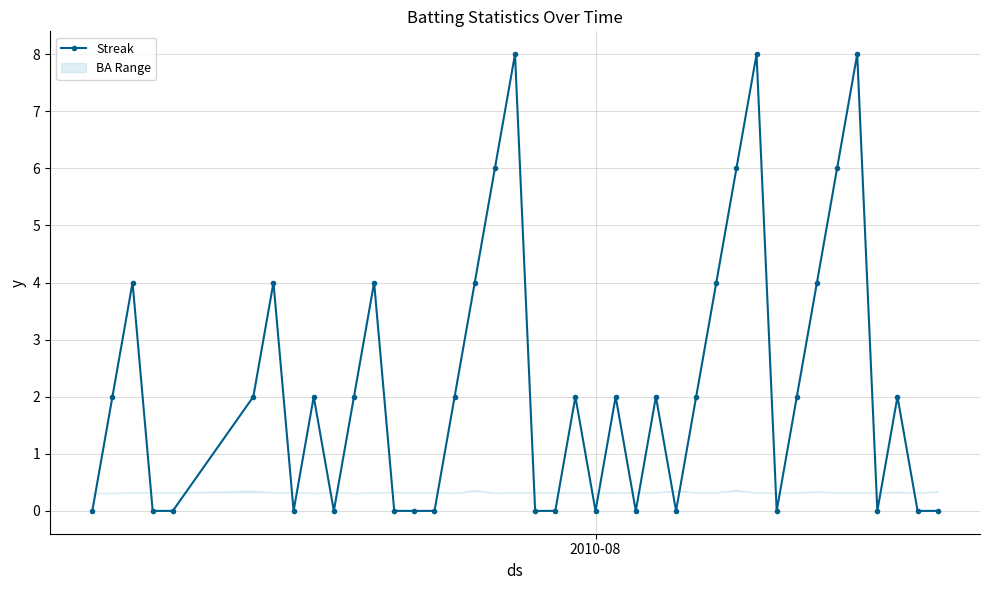

True or false: Streak has more than 2 points higher than both neighbors.

True